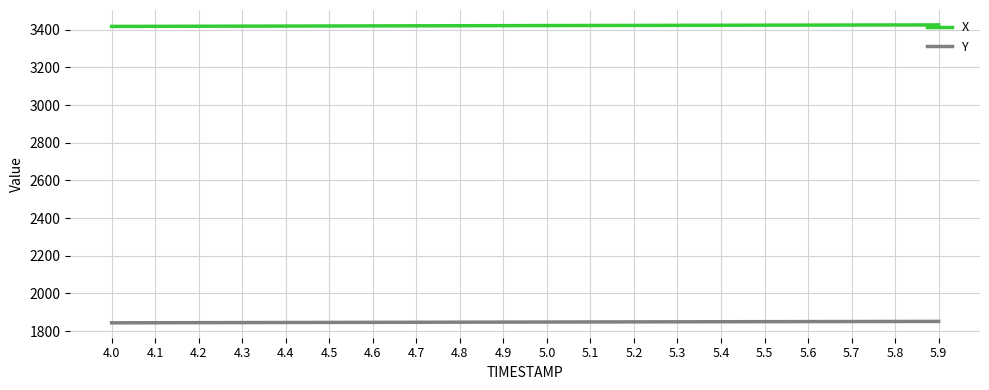

What is the spread (max minus min) of values at 4.9?

1574.2